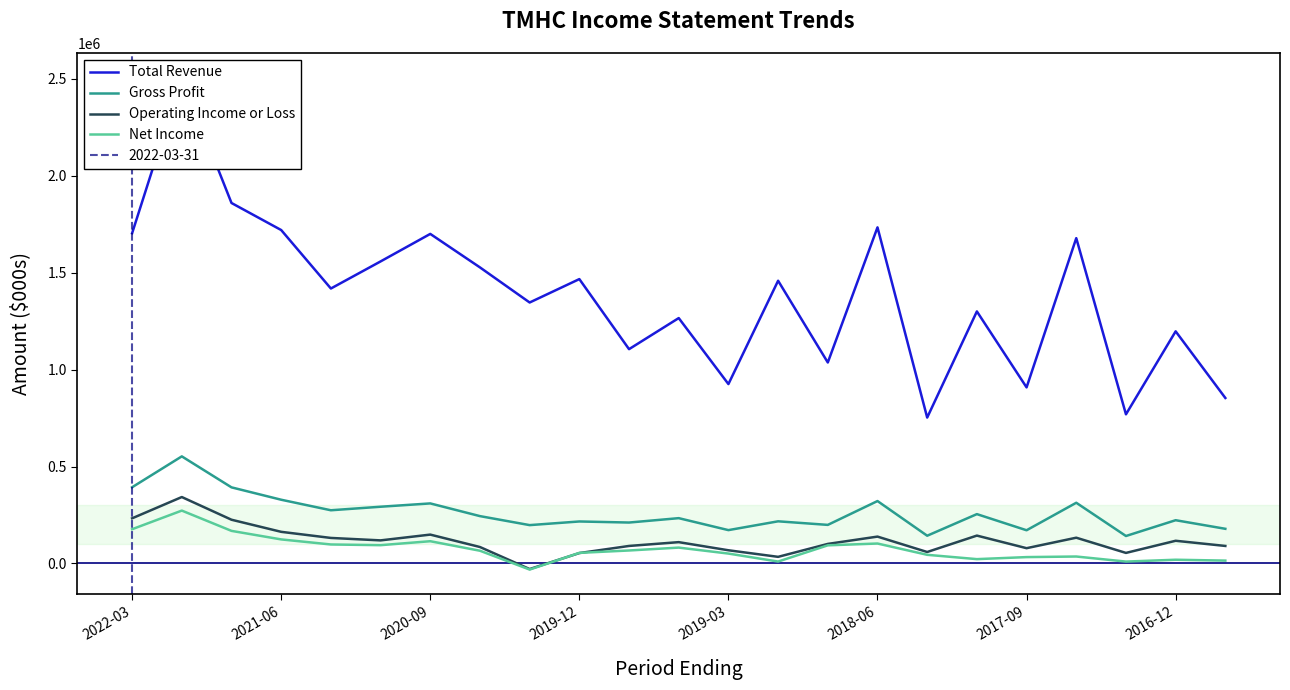

Which series has the largest total across all categories?

Total Revenue